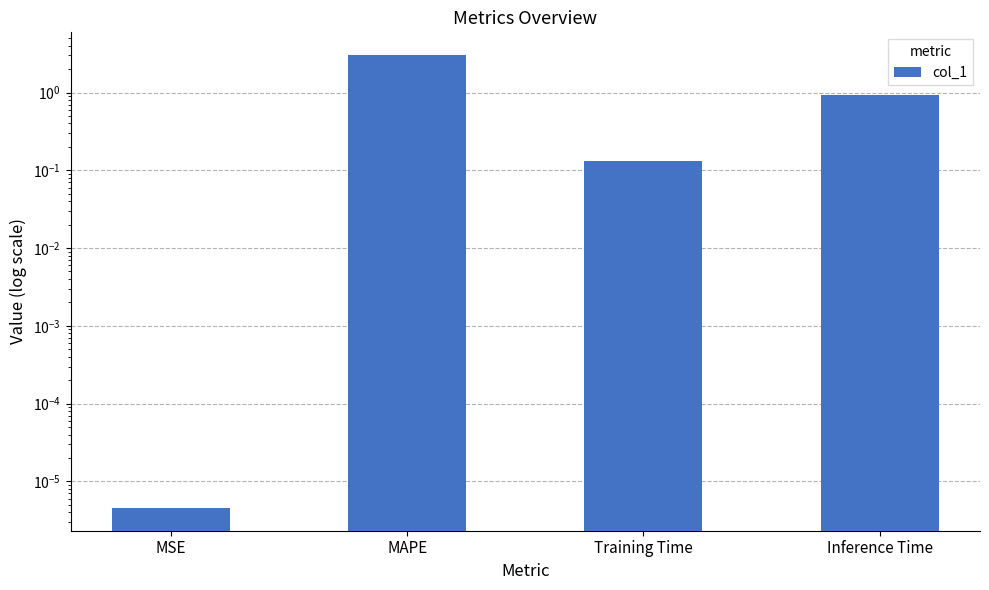

What is the label of the 1st bar from the right?

Inference Time